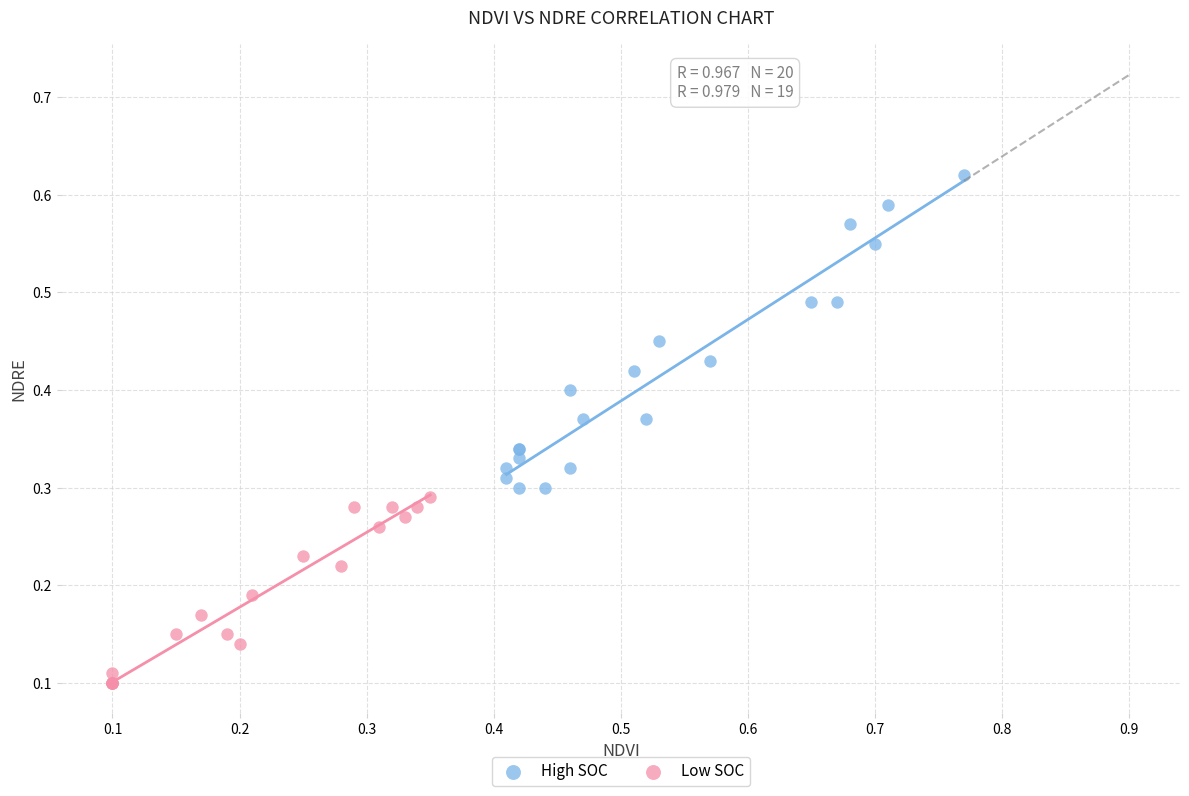

Which series contains the lowest Y value?

Low SOC